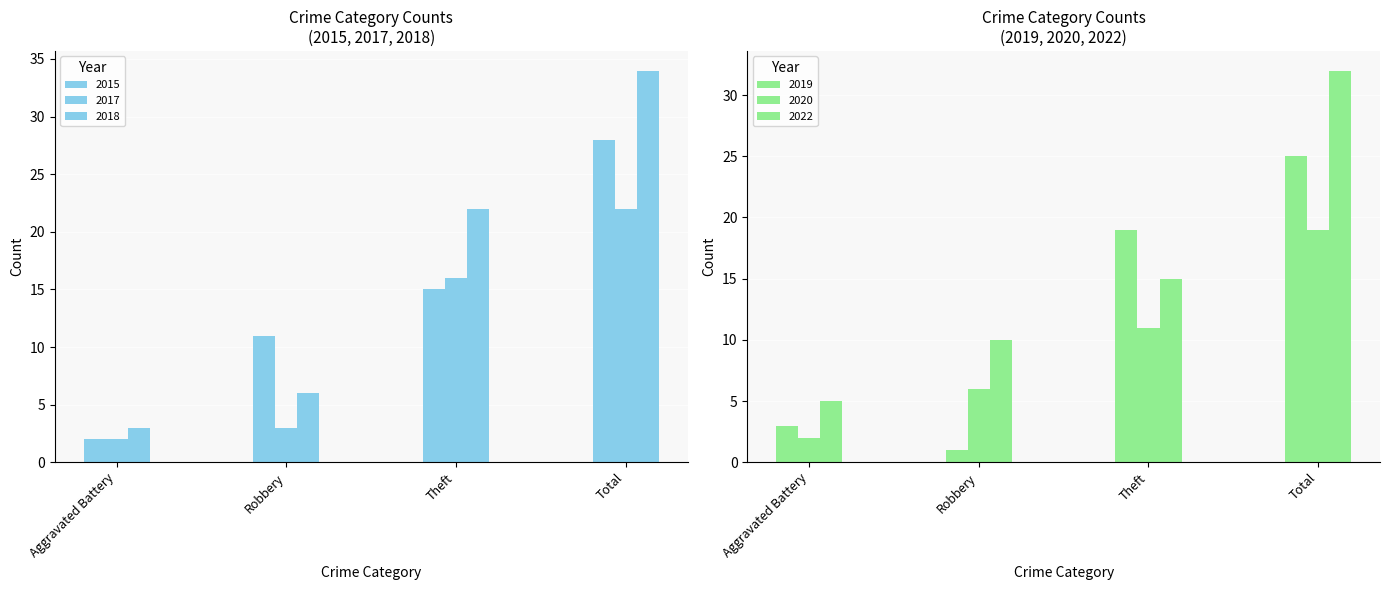

What is the total value across all series at Aggravated Battery?

17